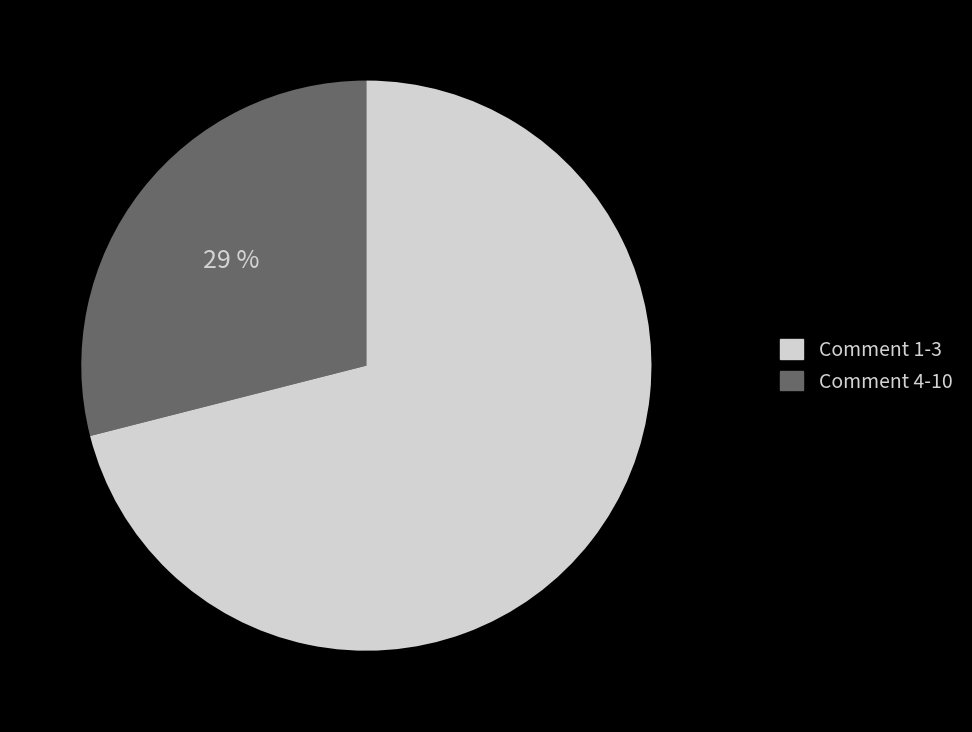

Does any single category account for the majority?

Yes